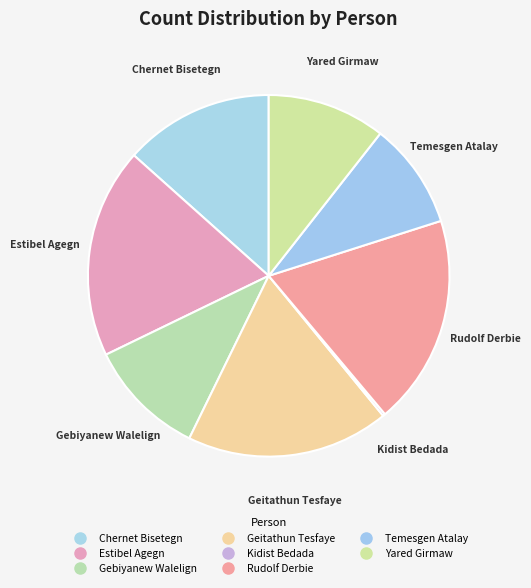

To the nearest percent, what percentage of the pie is Chernet Bisetegn?

13%